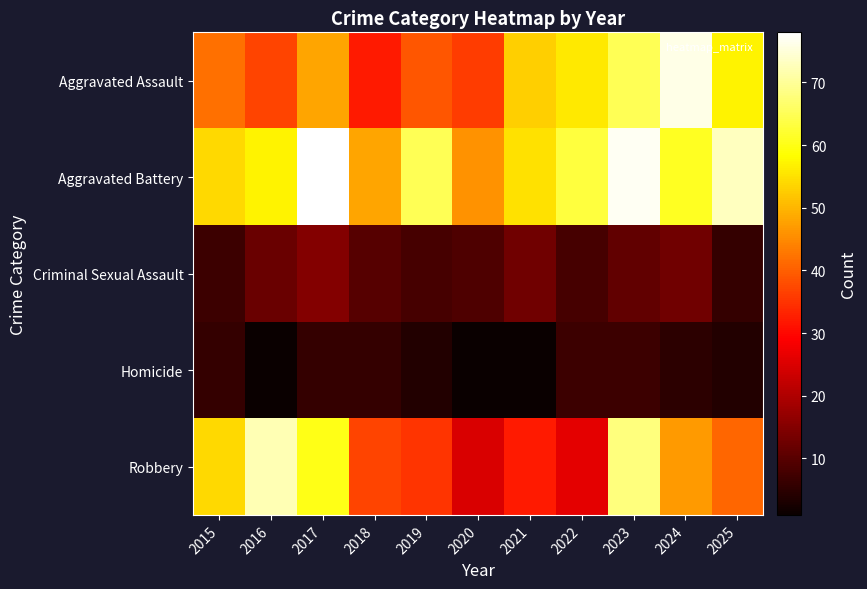

How many data points does each series have?

11